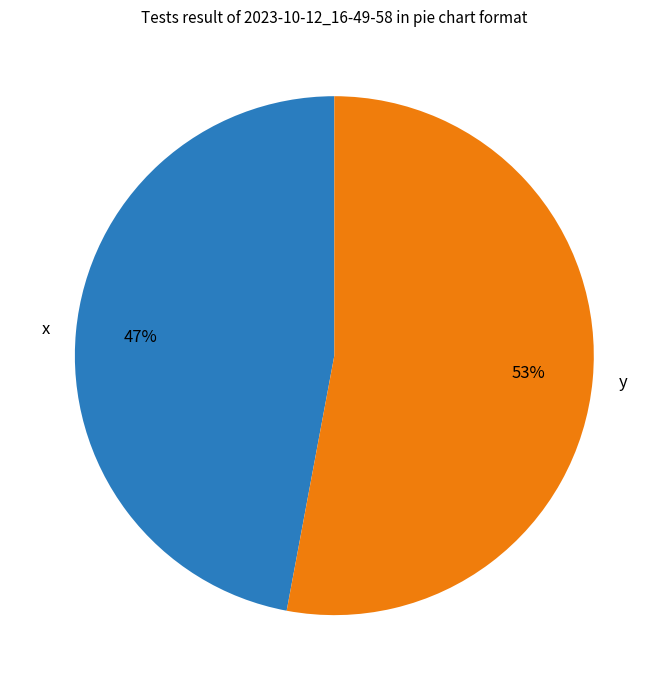

To the nearest percent, what portion does y represent?

53%